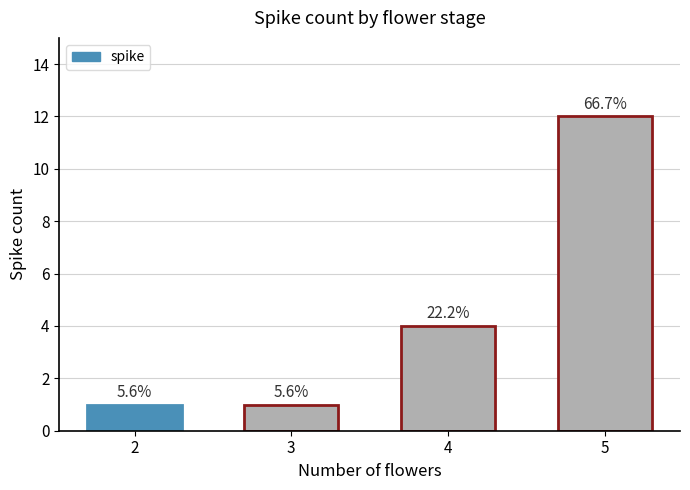

What is the sum of all values?

18